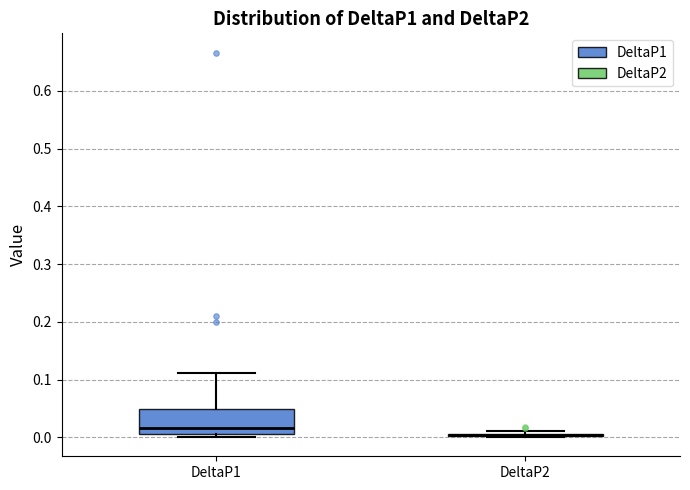

Reading left to right, transcribe this box plot: for each box, give where its median line is, the range the box spans, and where its two whiskers end, as read against the y-axis. The values are not printed on the chart, so give them approximately, as read against the axis.

DeltaP1: median 0.02, box 0.01 to 0.05, whiskers 0.00 to 0.11
DeltaP2: box collapsed to a line at 0.00, whiskers 0.00 to 0.01